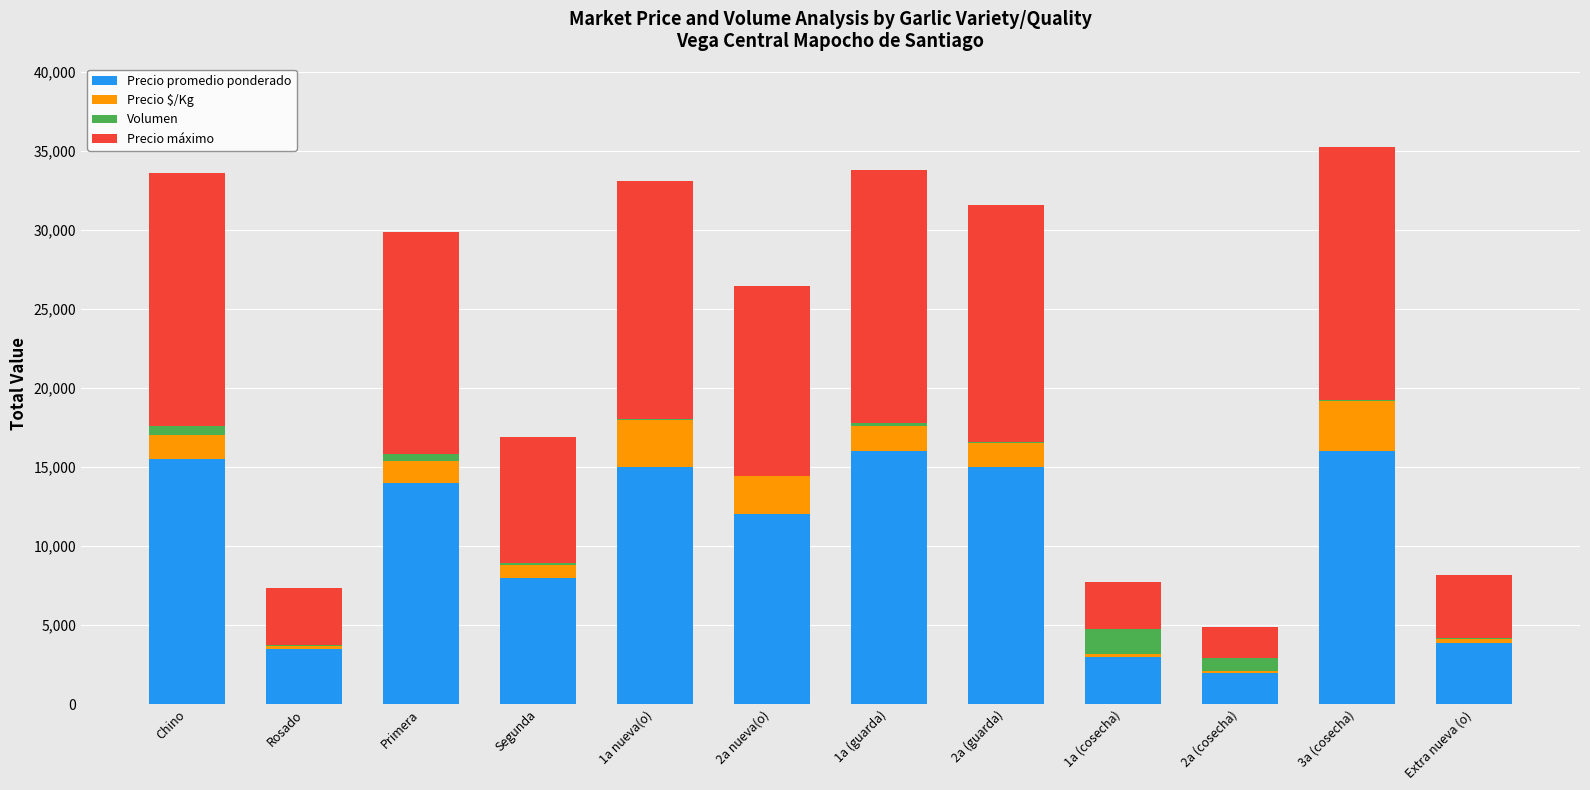

The value of Precio promedio ponderado at 2a (guarda) is 15000. True or false?

True